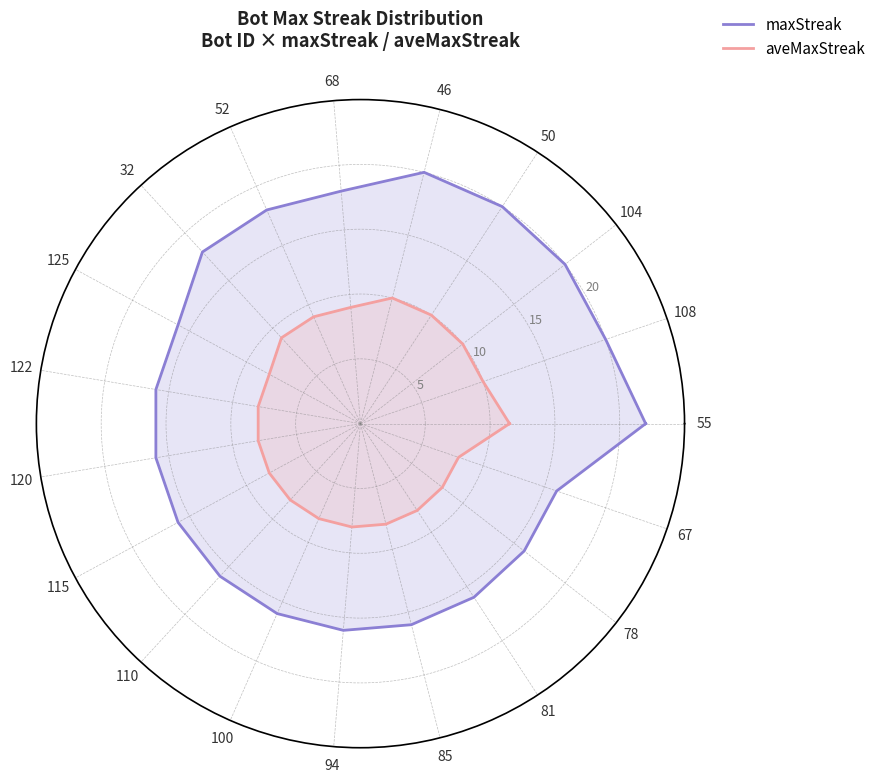

True or false: maxStreak and aveMaxStreak cross at least once.

False